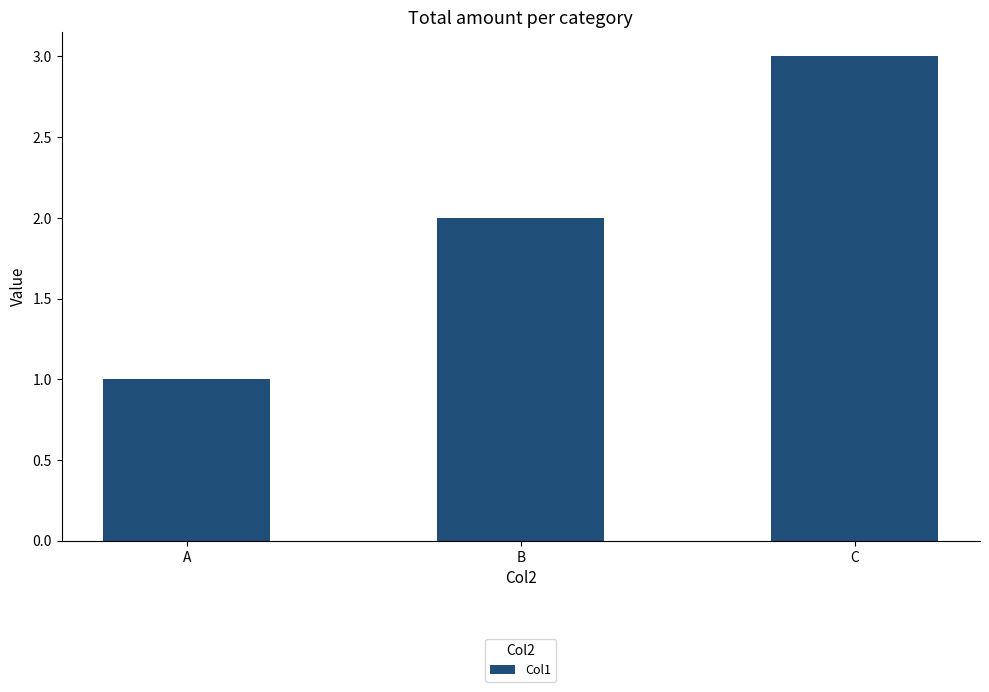

Which label corresponds to the smallest value in the chart?

A